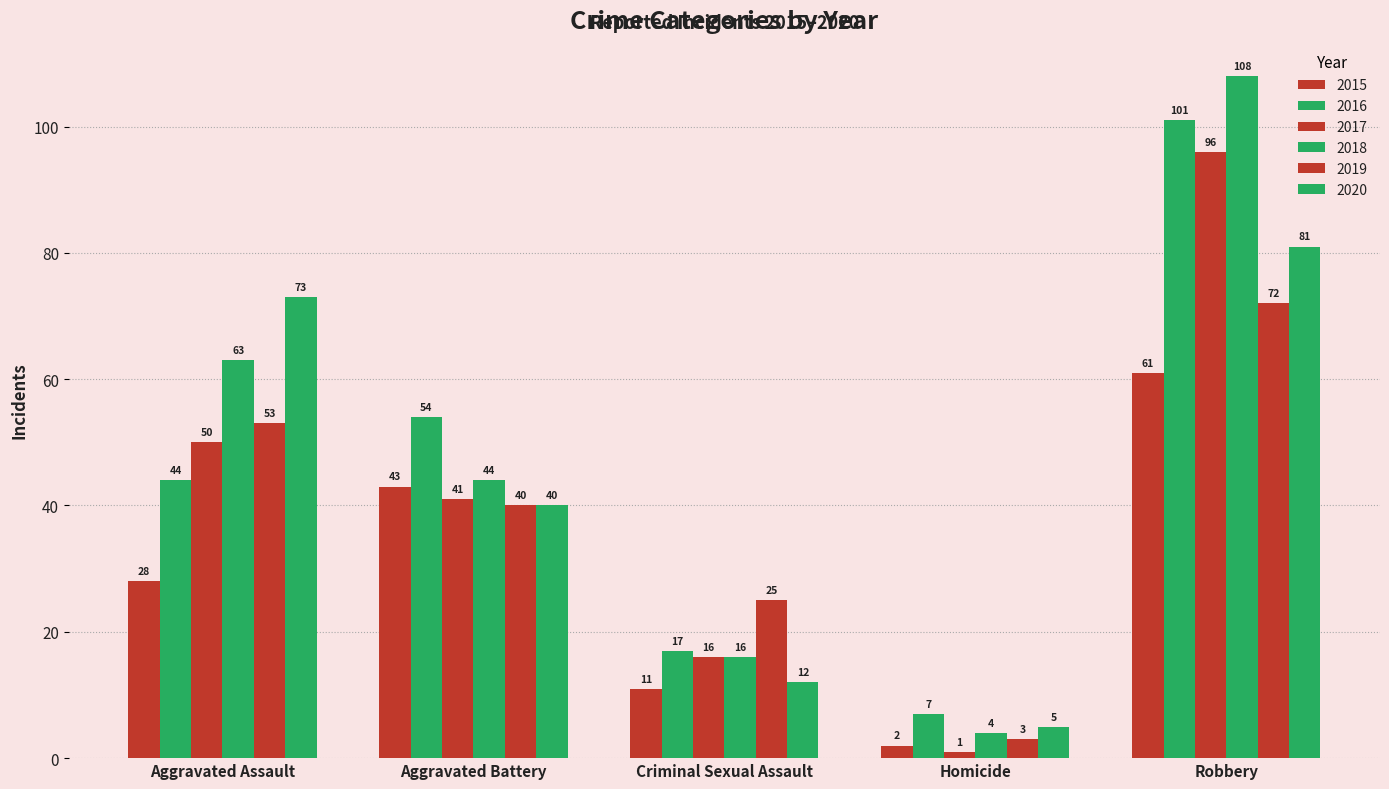

How many categories are shown in the chart?

5